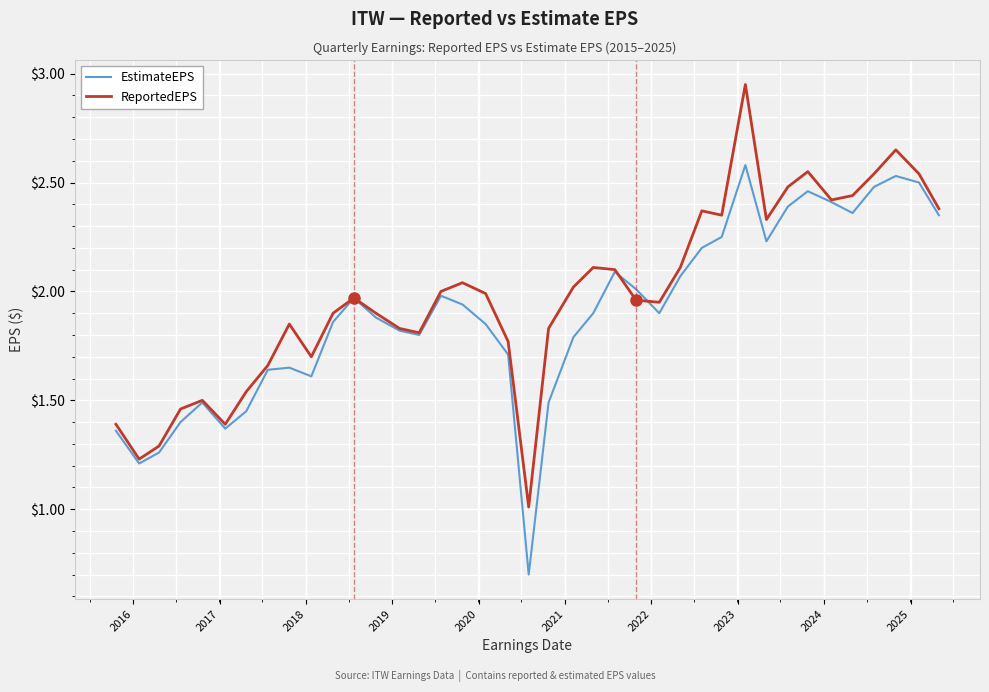

List the series in order of their peak value, highest first.

ReportedEPS, EstimateEPS